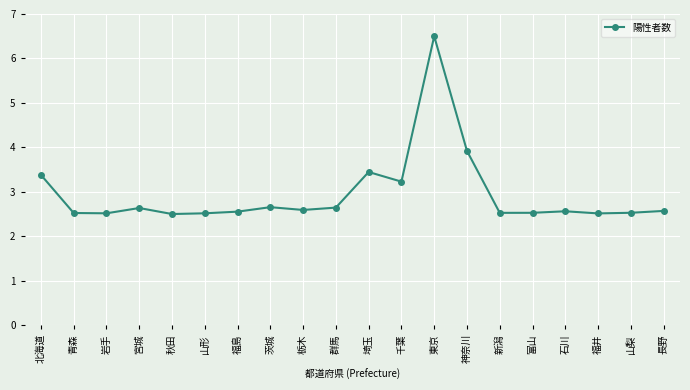

What is the sum of the values at 秋田 and 青森?

5.0